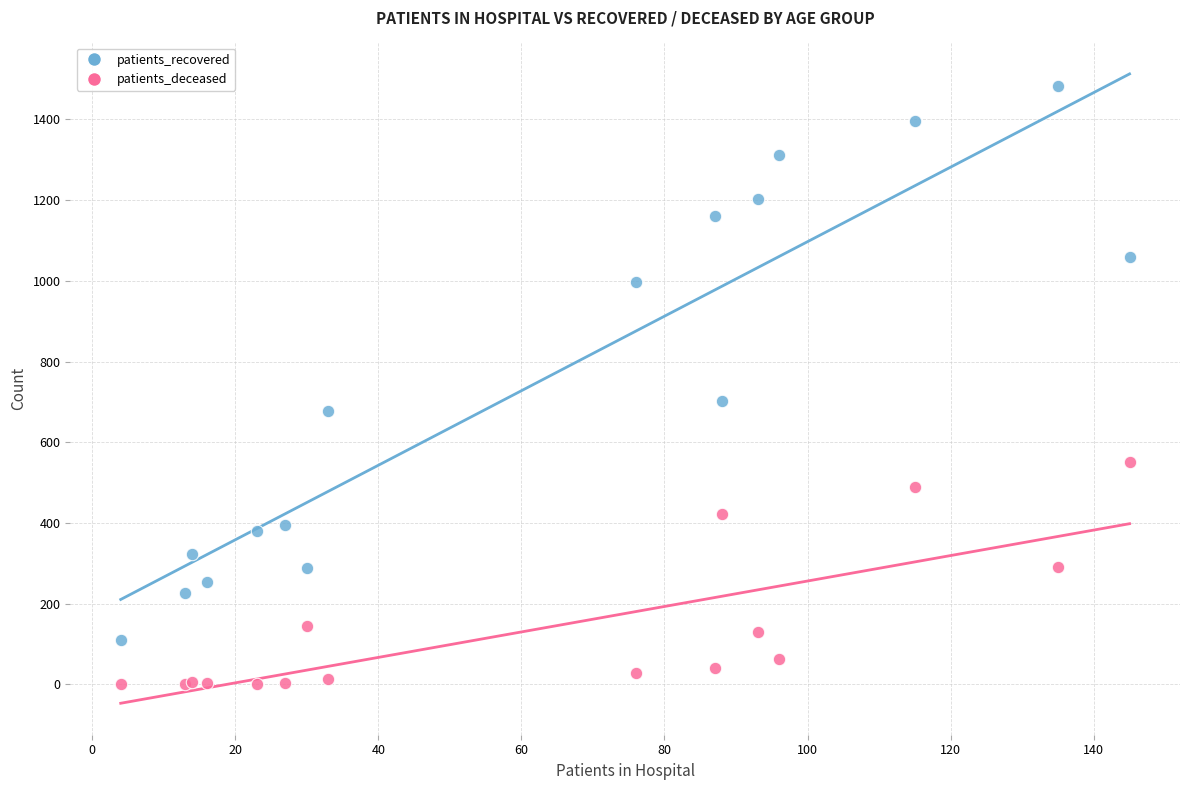

Which series has the largest Y range (max minus min)?

patients_recovered